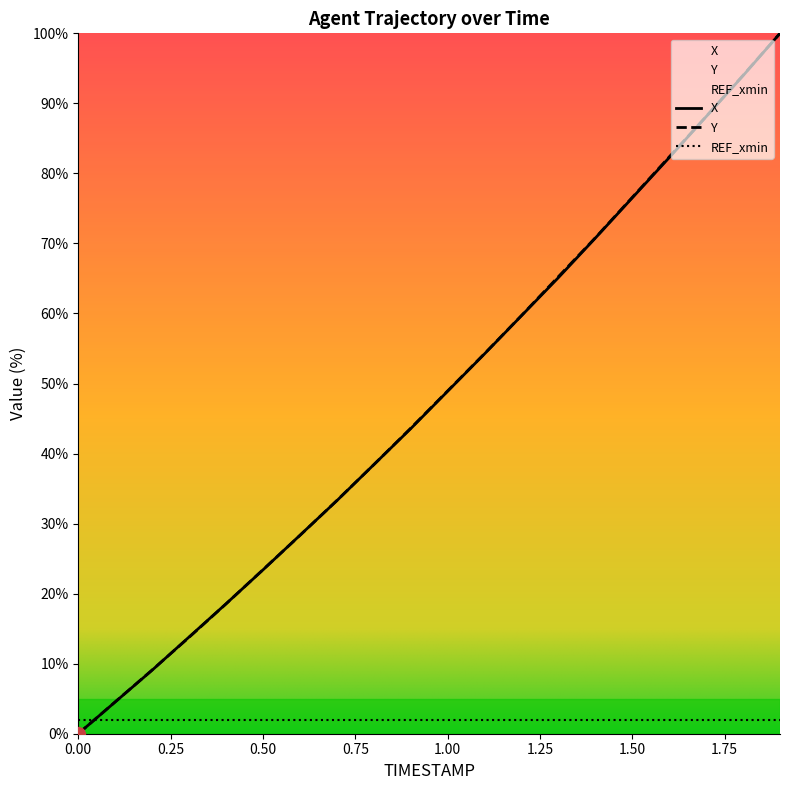

How many intersections are there between X and Y?

6